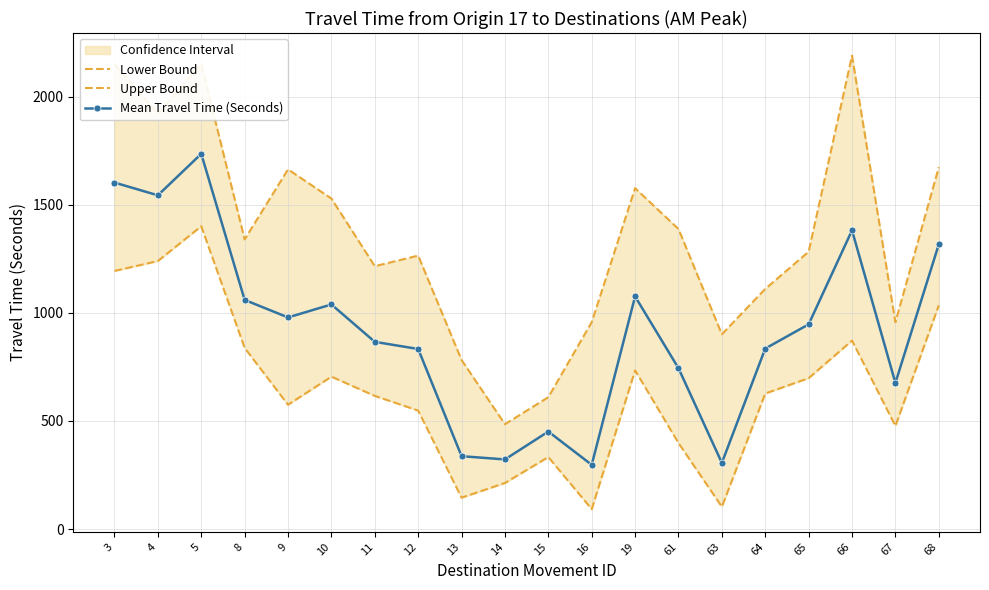

At 65, list the series in order from largest to smallest.

Upper Bound, Mean Travel Time (Seconds), Lower Bound